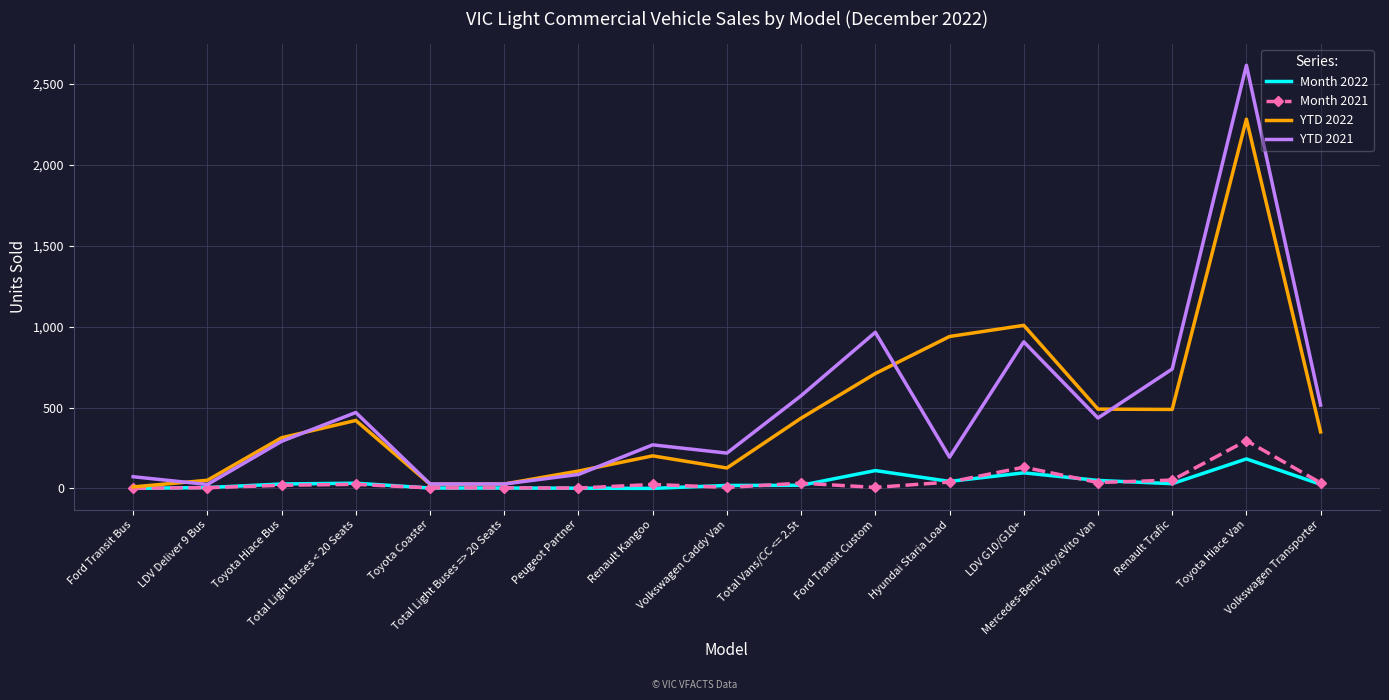

Which series has the largest range (max minus min)?

YTD 2021